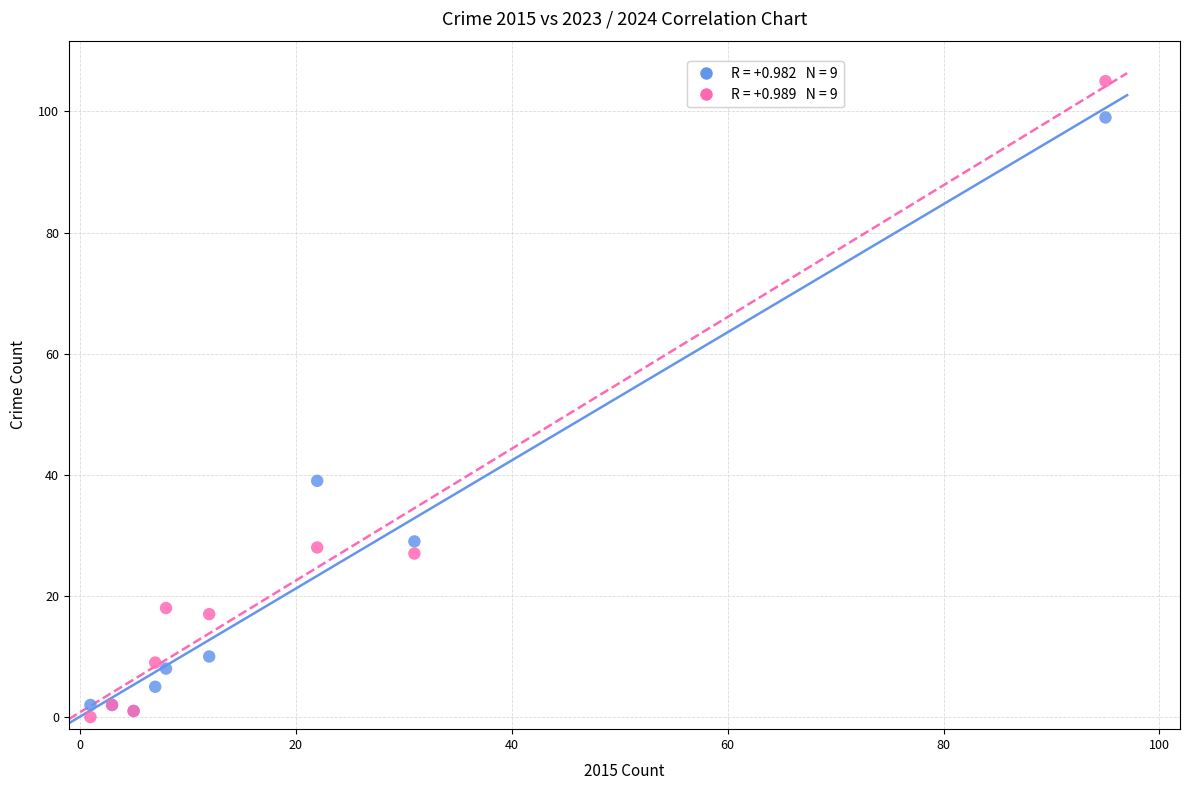

Across all series, what Y value is closest to 52?

39